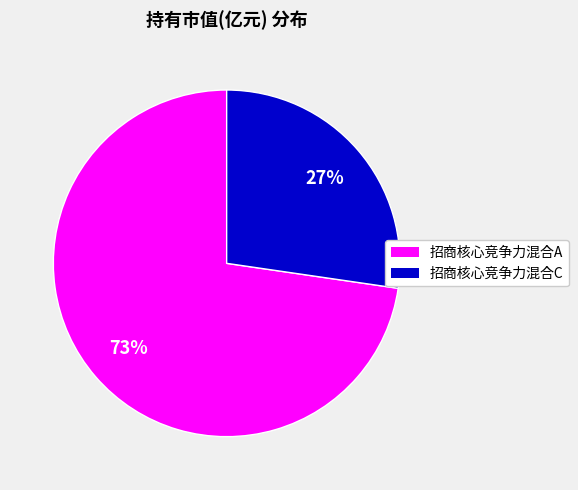

Count the number of slices in the pie.

2